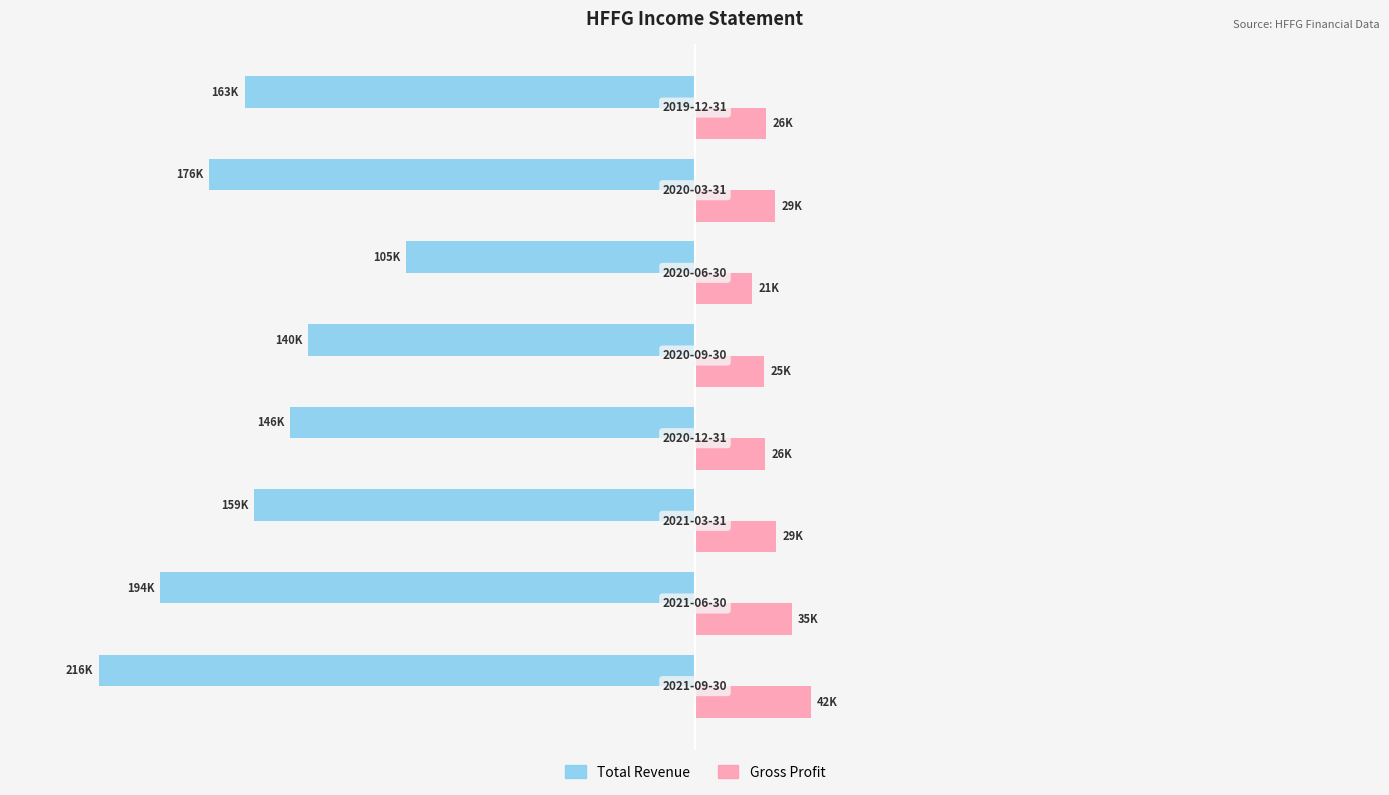

List the series in order of their overall mean, highest first.

Gross Profit, Total Revenue